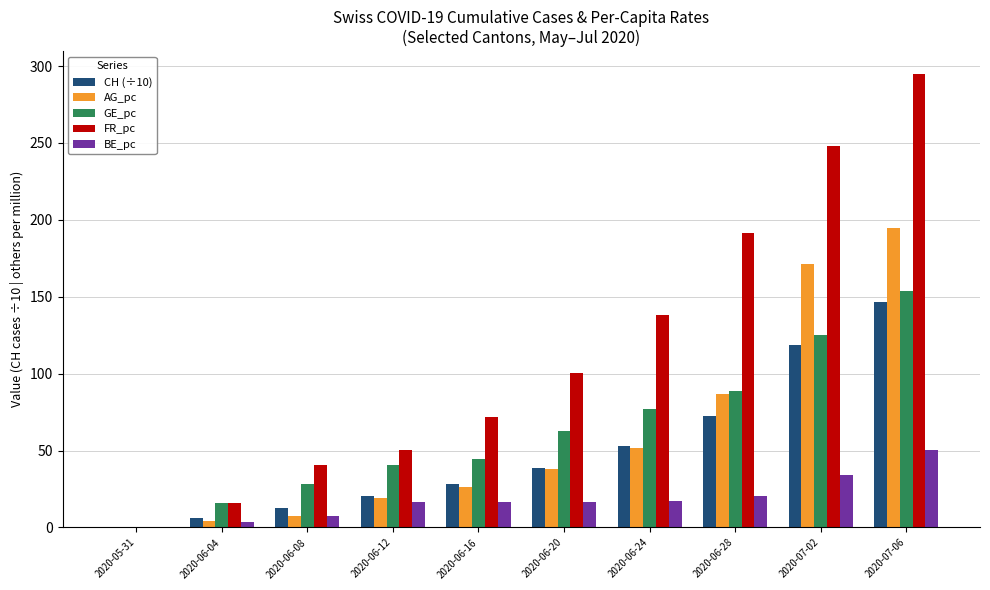

What is the sum of the CH (÷10) values at 2020-07-06 and 2020-06-08?

159.3